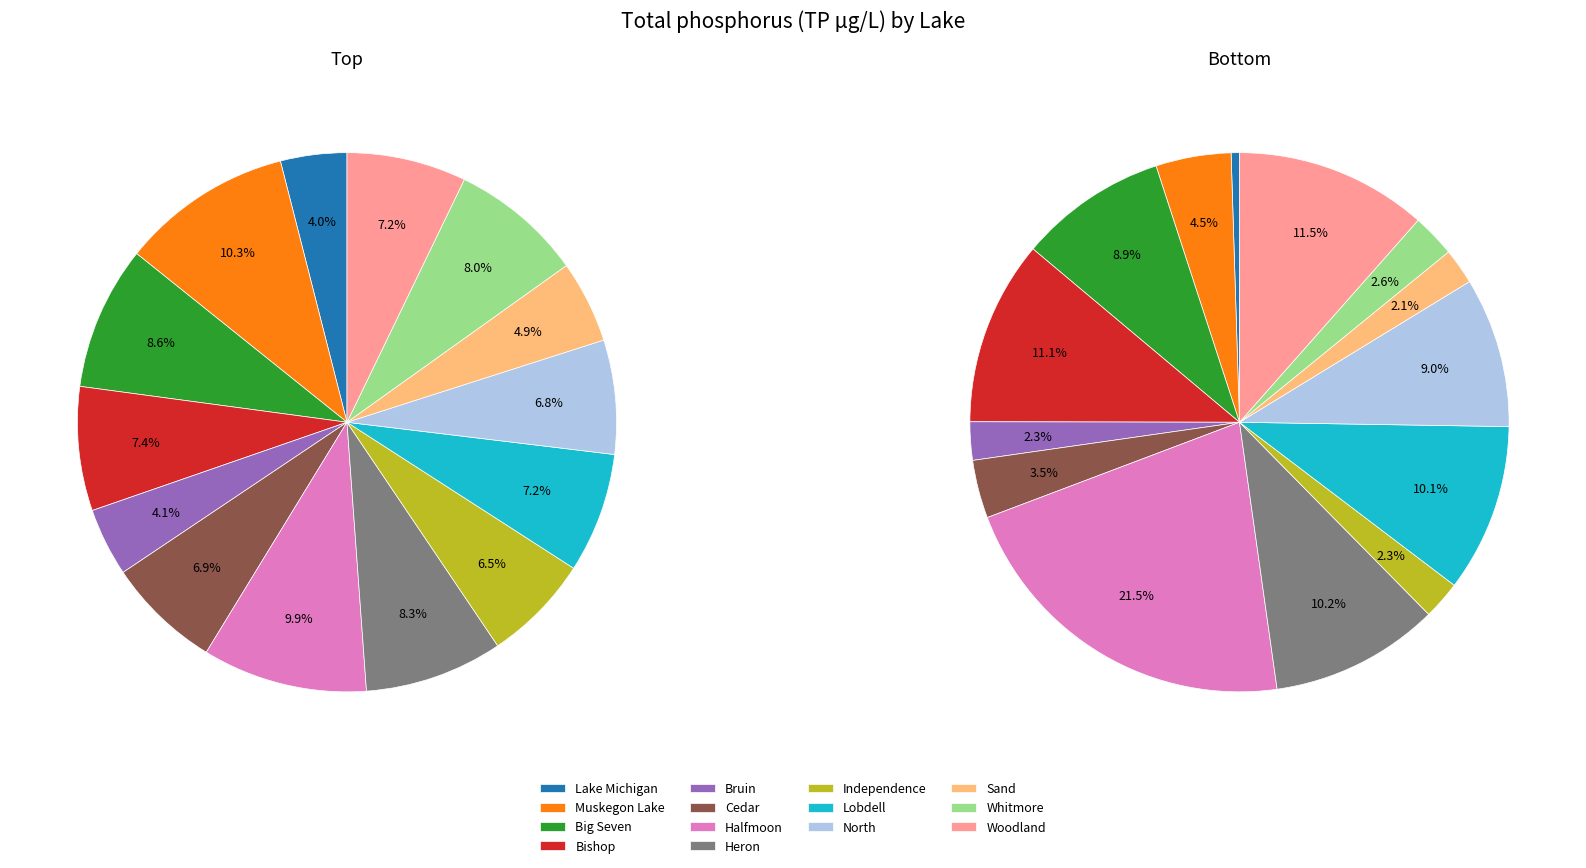

Do Woodland and Cedar together represent more than half of the pie?

No